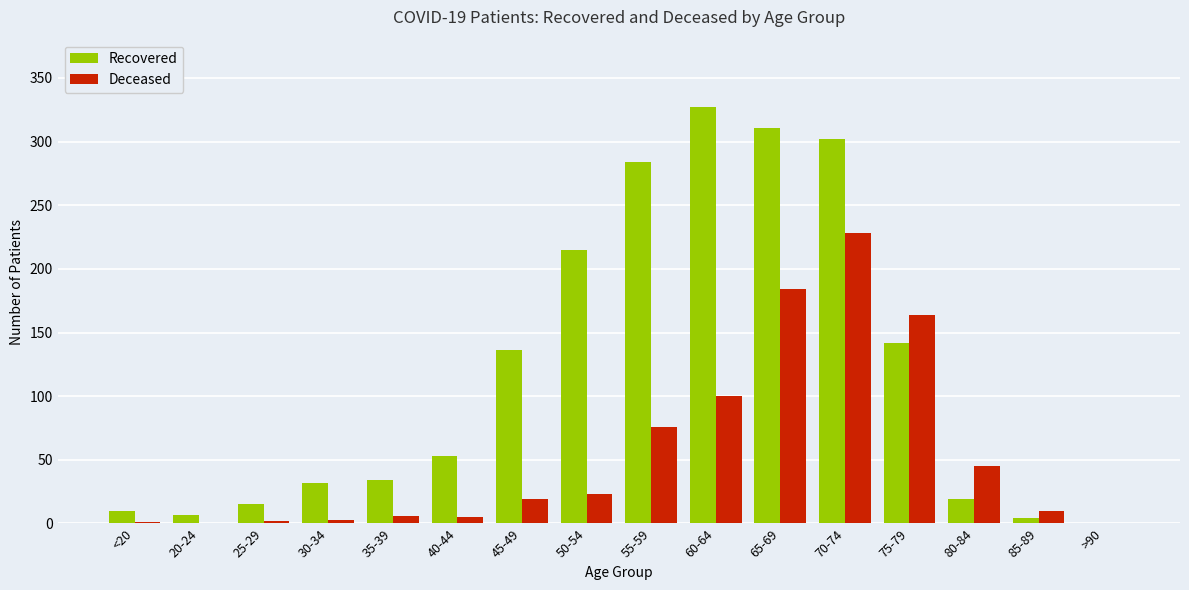

The Deceased series shows 45 at 80-84. True or false?

True